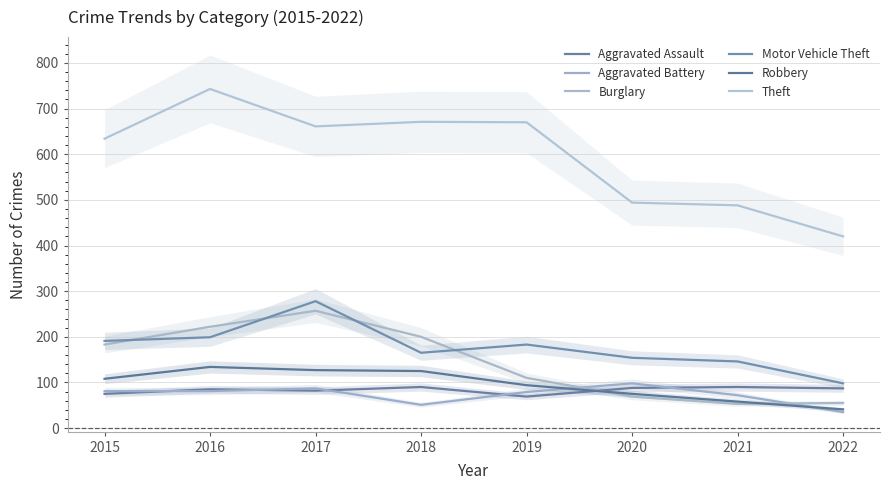

What is the sum of the Aggravated Assault values at 2019 and 2016?

154